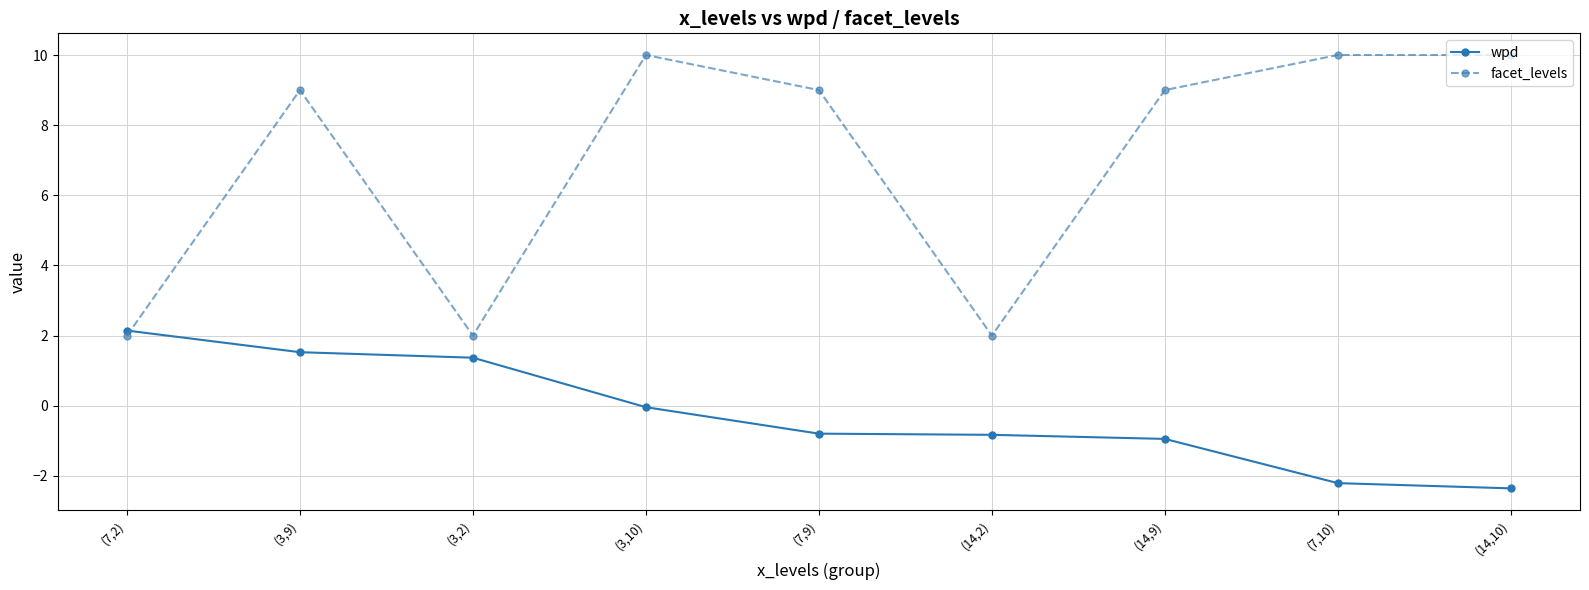

True or false: facet_levels has a value of 10.0 at (7,10).

True